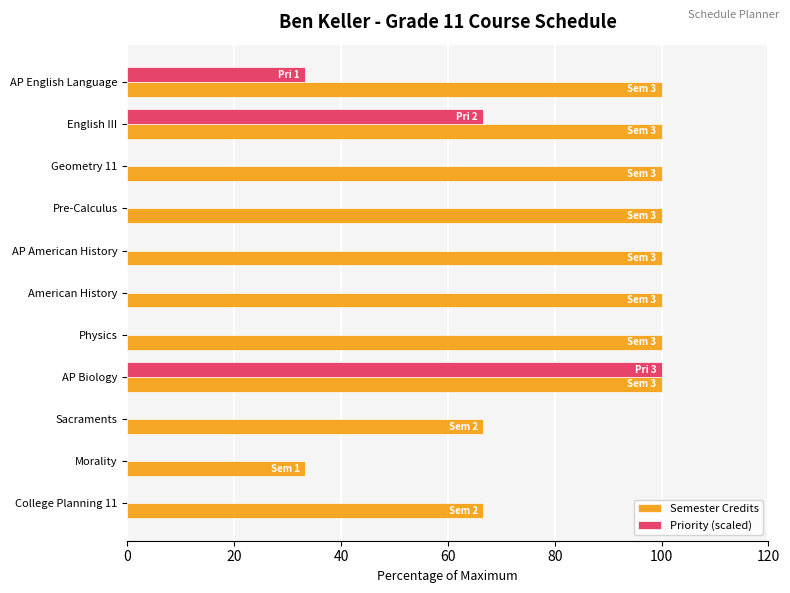

Is the value of Priority (scaled) at English III greater than the value of Semester Credits at Morality?

Yes